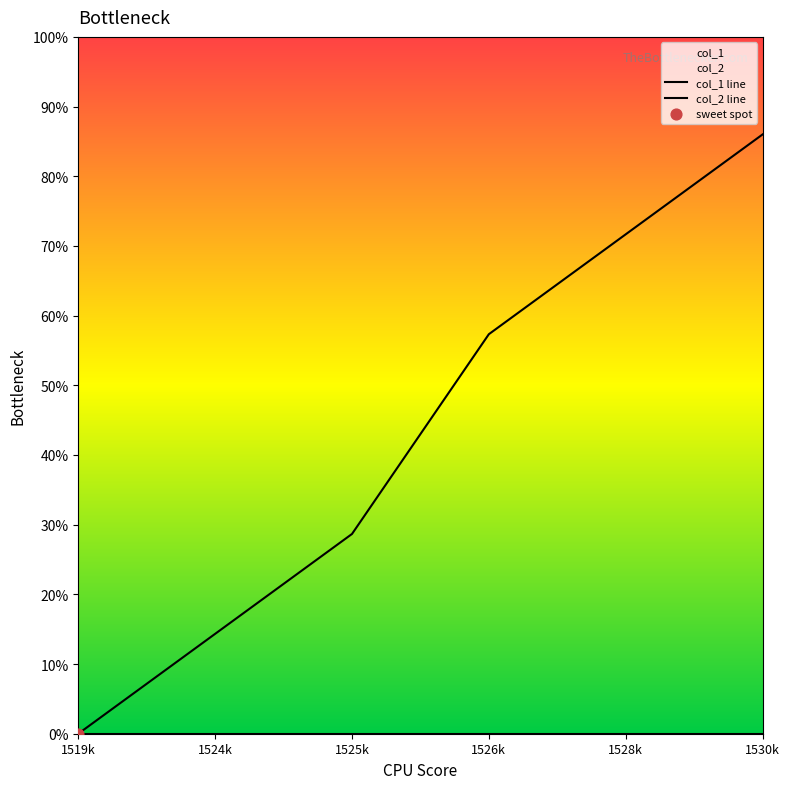

Which series contains the lowest Y value?

col_1 line